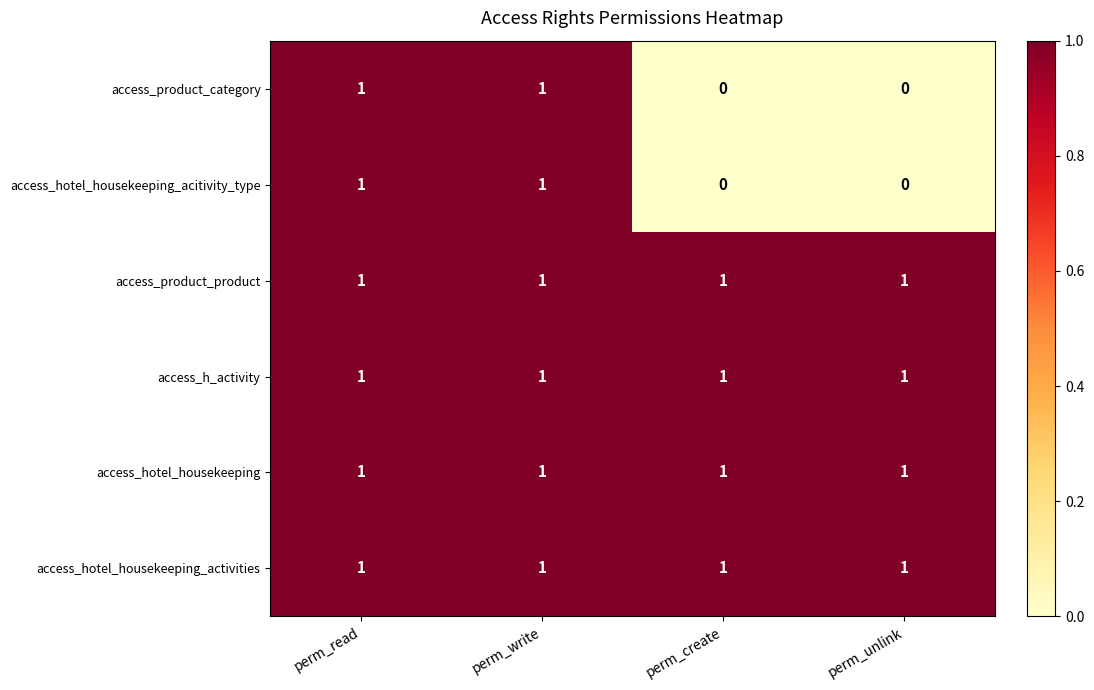

What is the greatest value displayed?

1